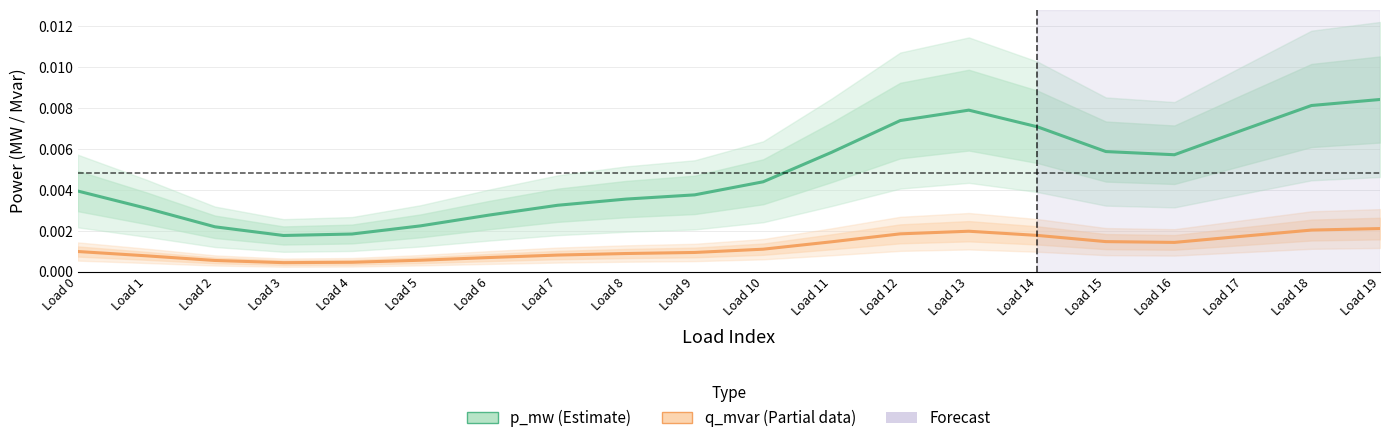

At which category is the sum across all series the highest?

Load 19